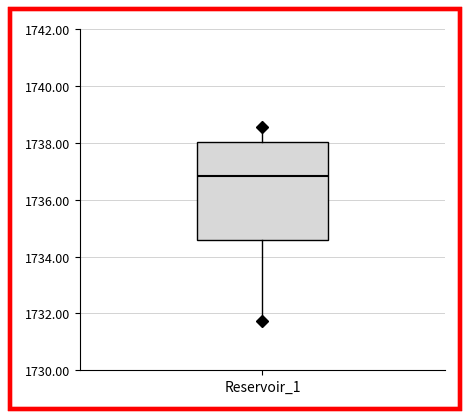

Transcribe this box plot: give where the median line is, the range the box spans, and where the two whiskers end, as read against the y-axis. The values are not printed on the chart, so give them approximately, as read against the axis.

median 1736.8, box 1734.6 to 1738.0, whiskers 1731.8 to 1738.6